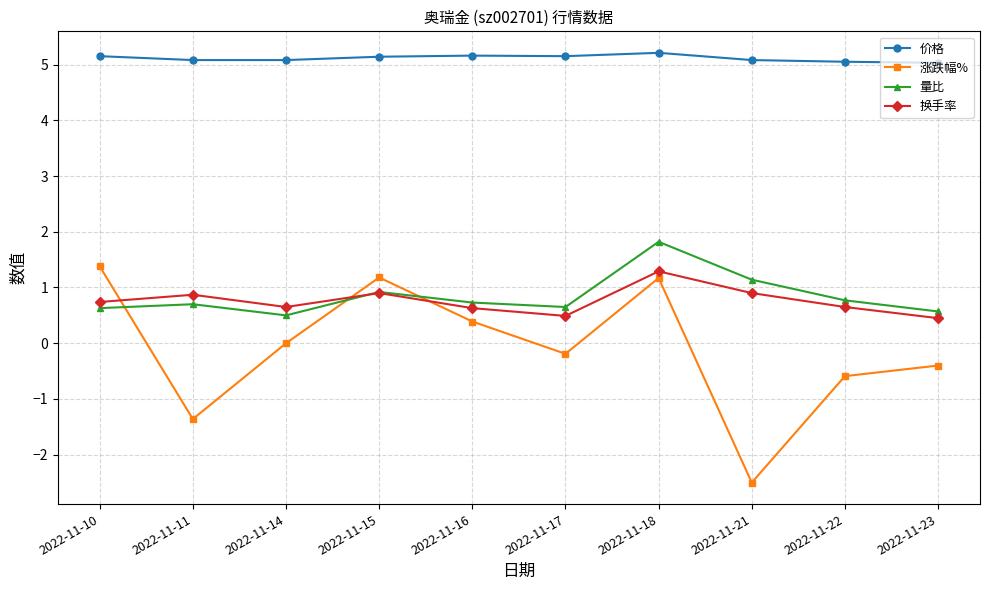

What is the average value of the 量比 series?

0.8